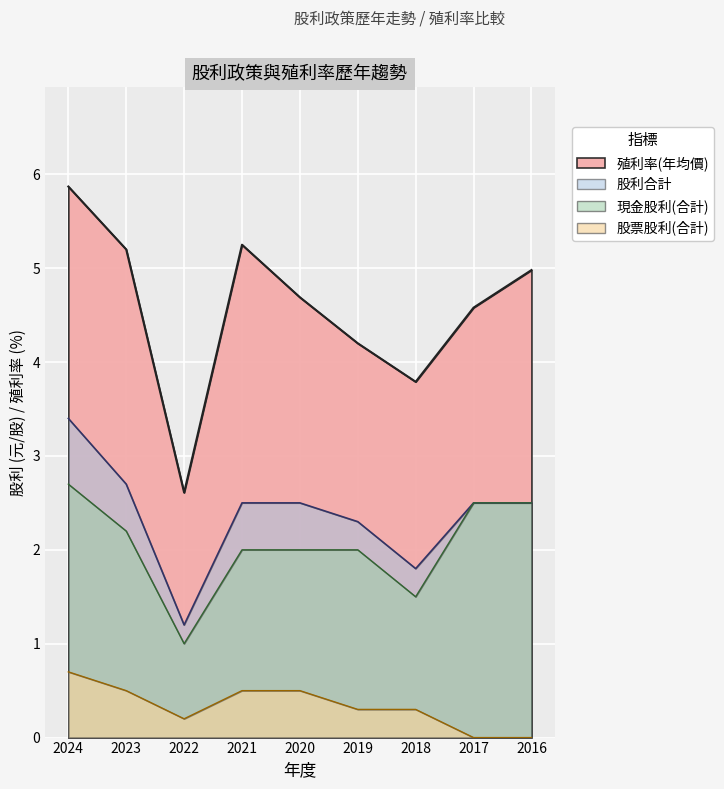

Which series changed the most between 2019 and 2017?

現金股利(合計)